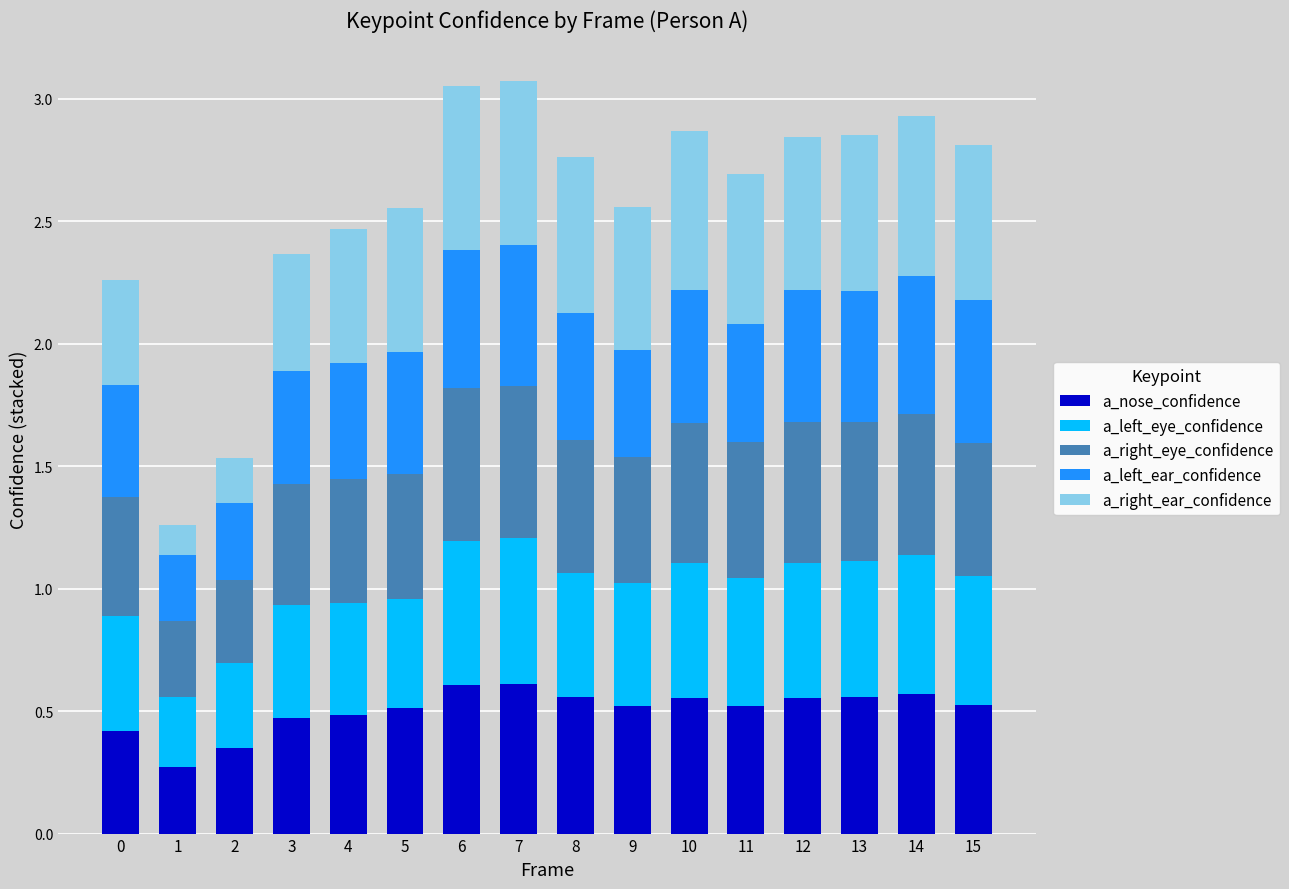

What is the total value across all series at 0?

2.3